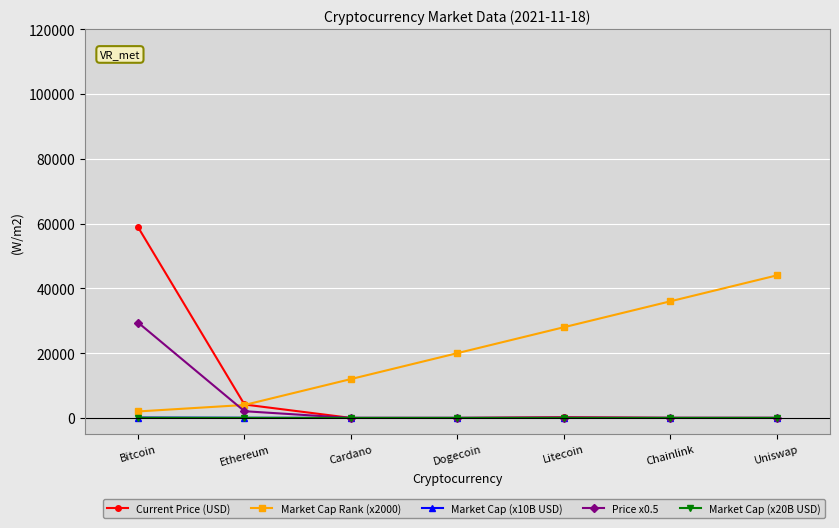

At which category does the chart reach its peak across all series?

Bitcoin